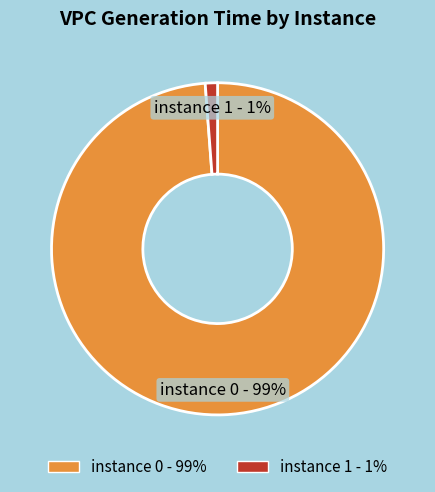

To the nearest percent, what is the difference between the largest and smallest slice percentages?

98%